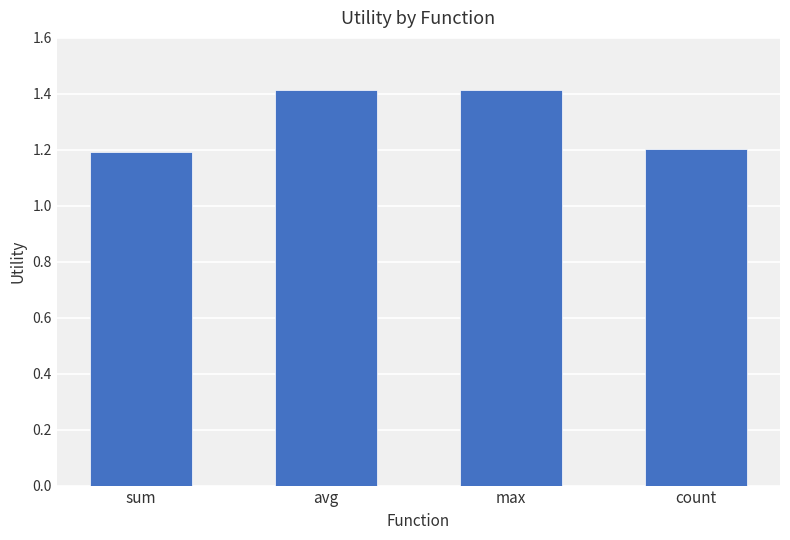

What position from the left is max?

3